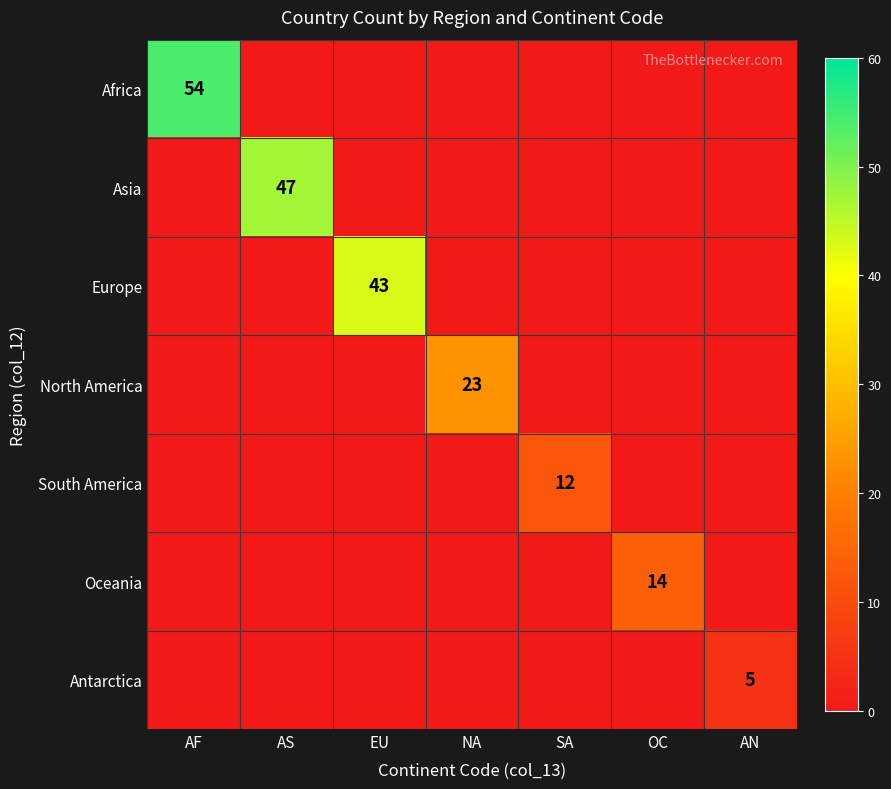

Between EU and AN, which series saw the biggest shift?

Europe